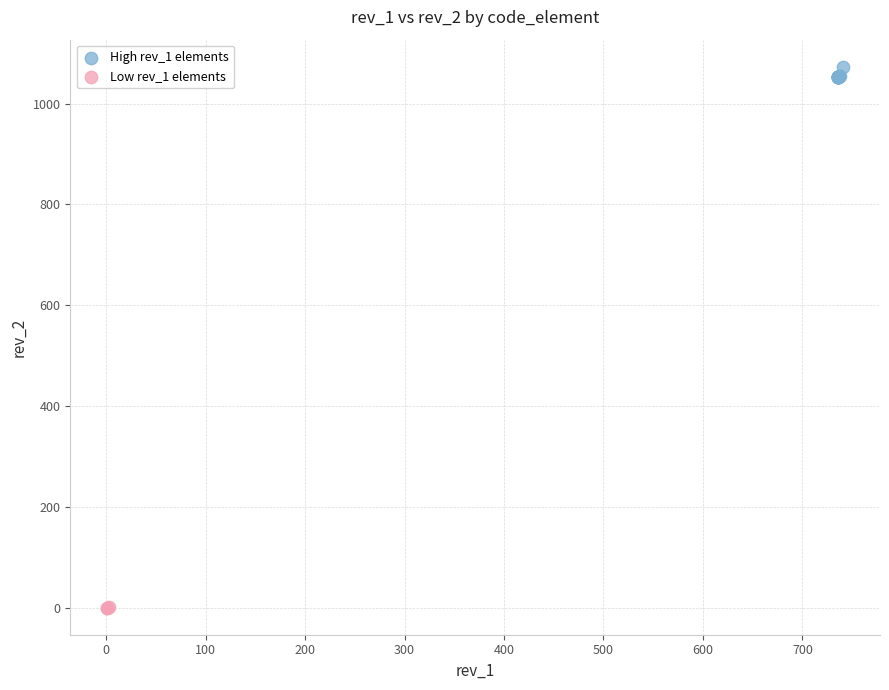

Which series contains the lowest Y value?

Low rev_1 elements